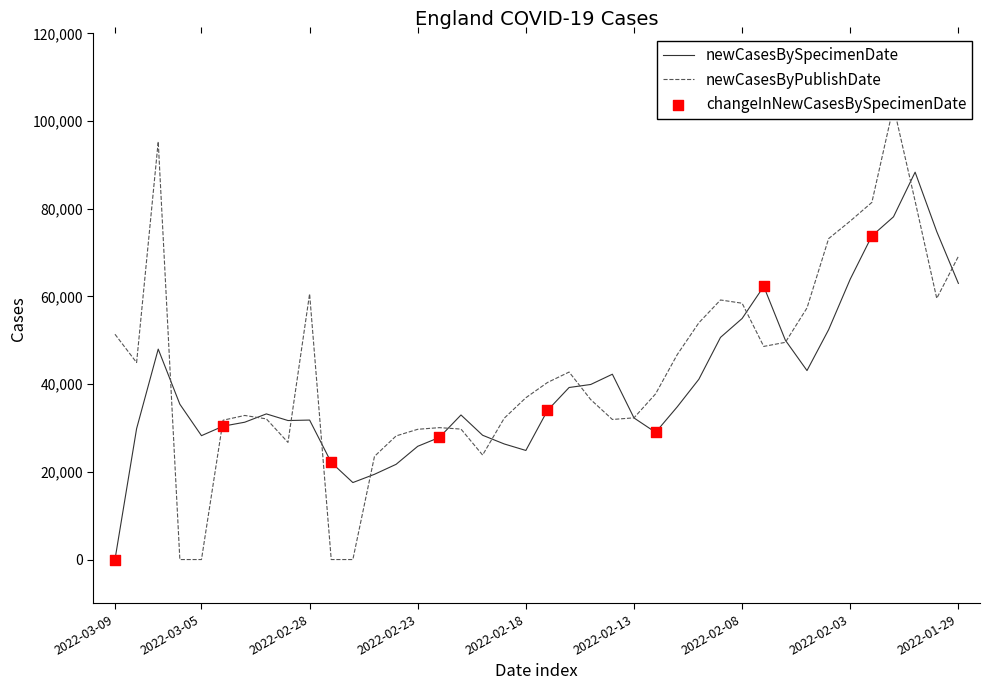

What is the total value across all series at 2022-03-05?

28249